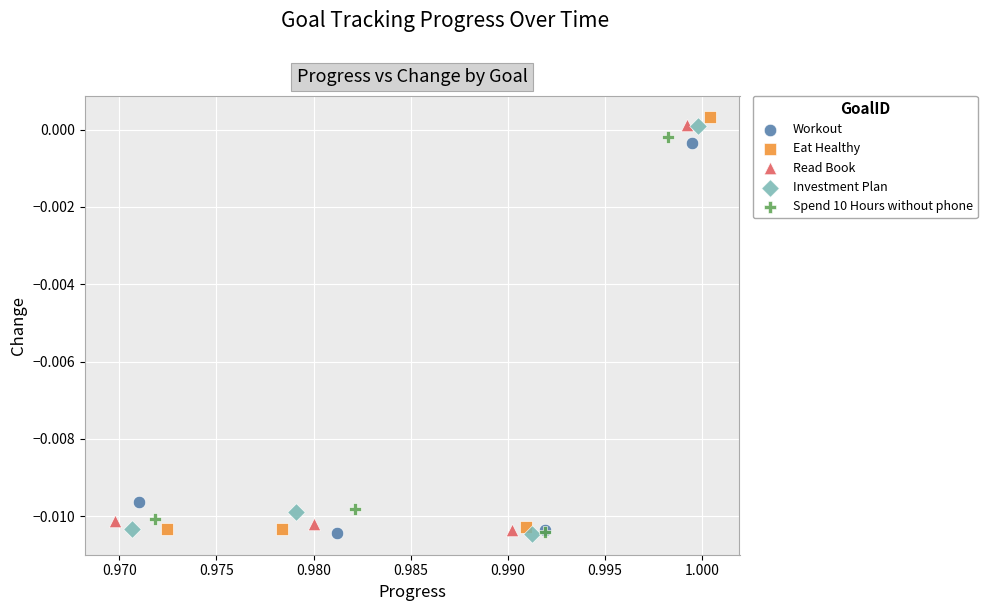

Which series has the widest spread of Y values?

Eat Healthy